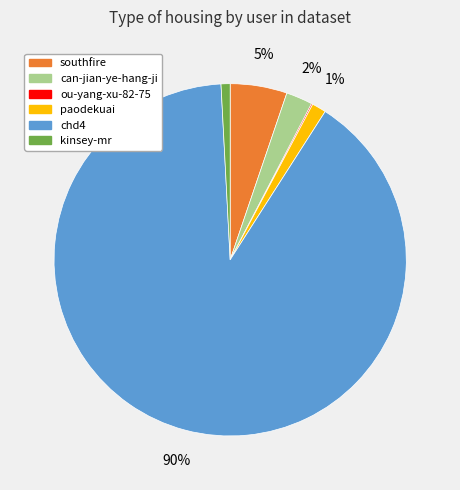

Between southfire and paodekuai, which is larger?

southfire